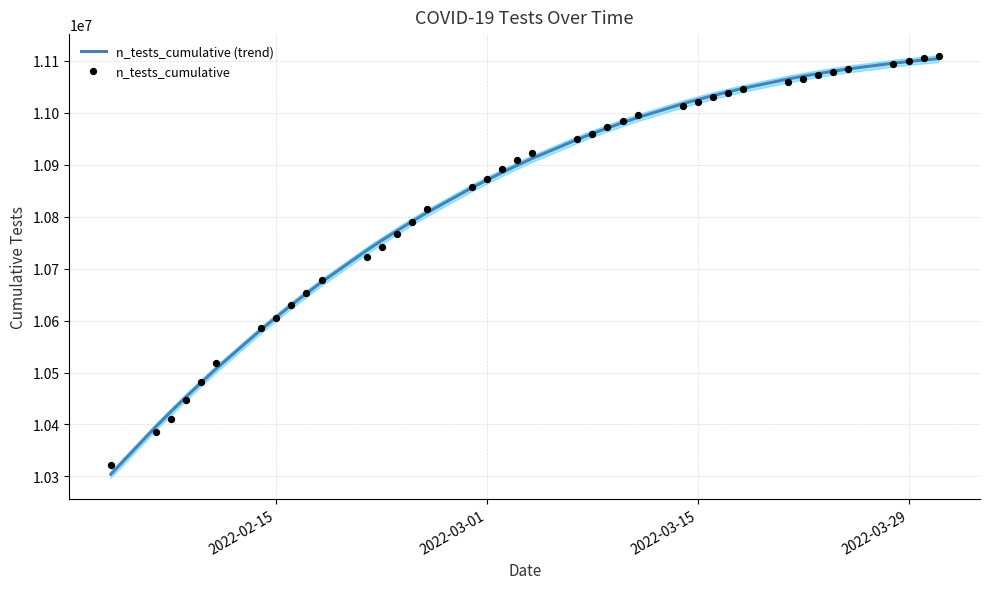

Which series has the largest total across all categories?

n_tests_cumulative